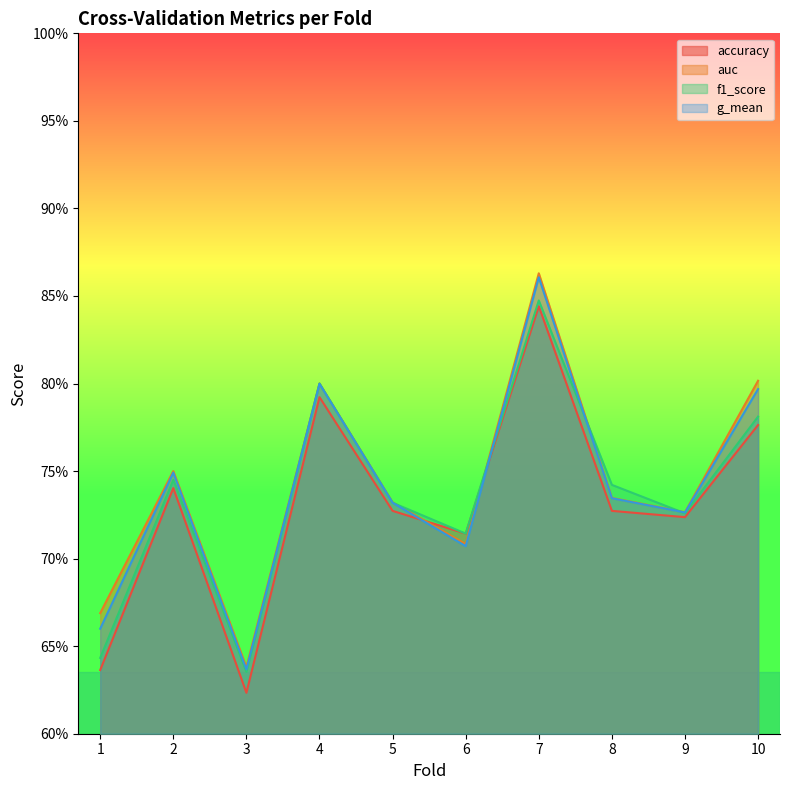

Between 10 and 4, which is larger?

4